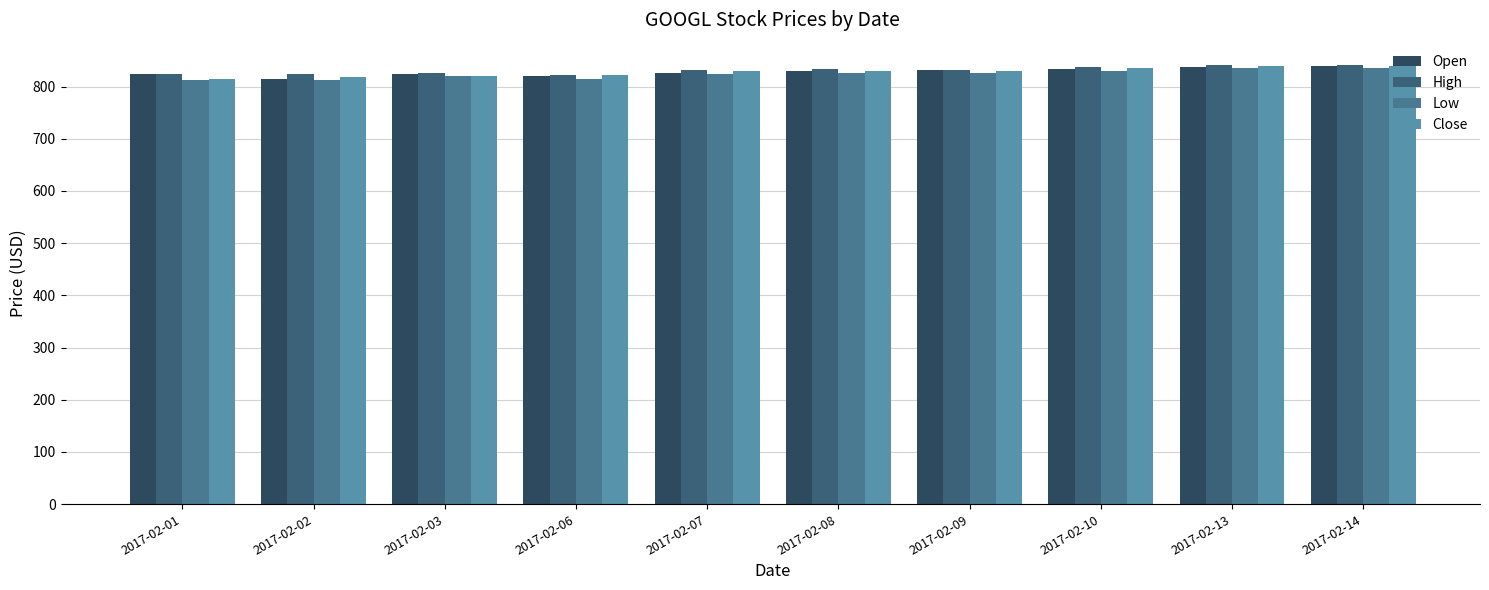

Is it true that Close equals 830.1 at 2017-02-09?

True